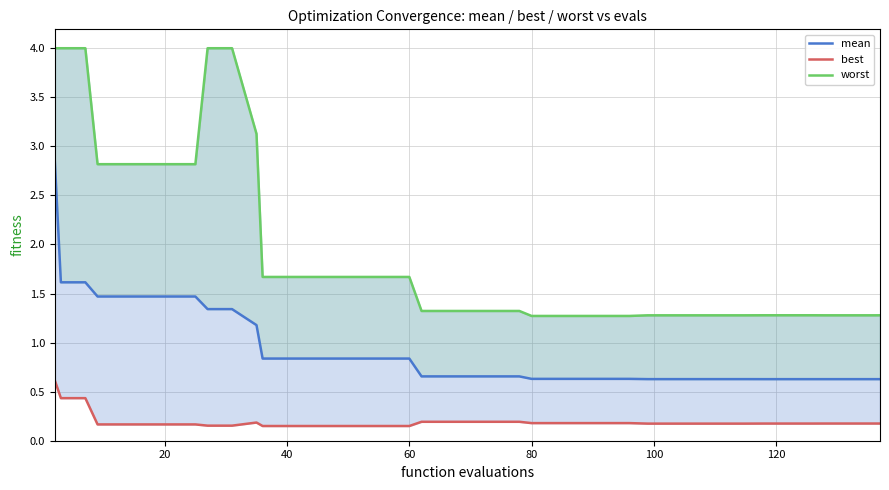

What is the value of the worst point at the 29th from the left?

1.3